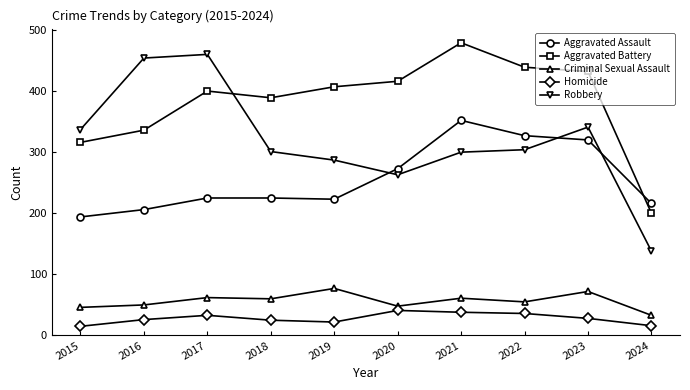

What is the total value across all series at 2017?

1180